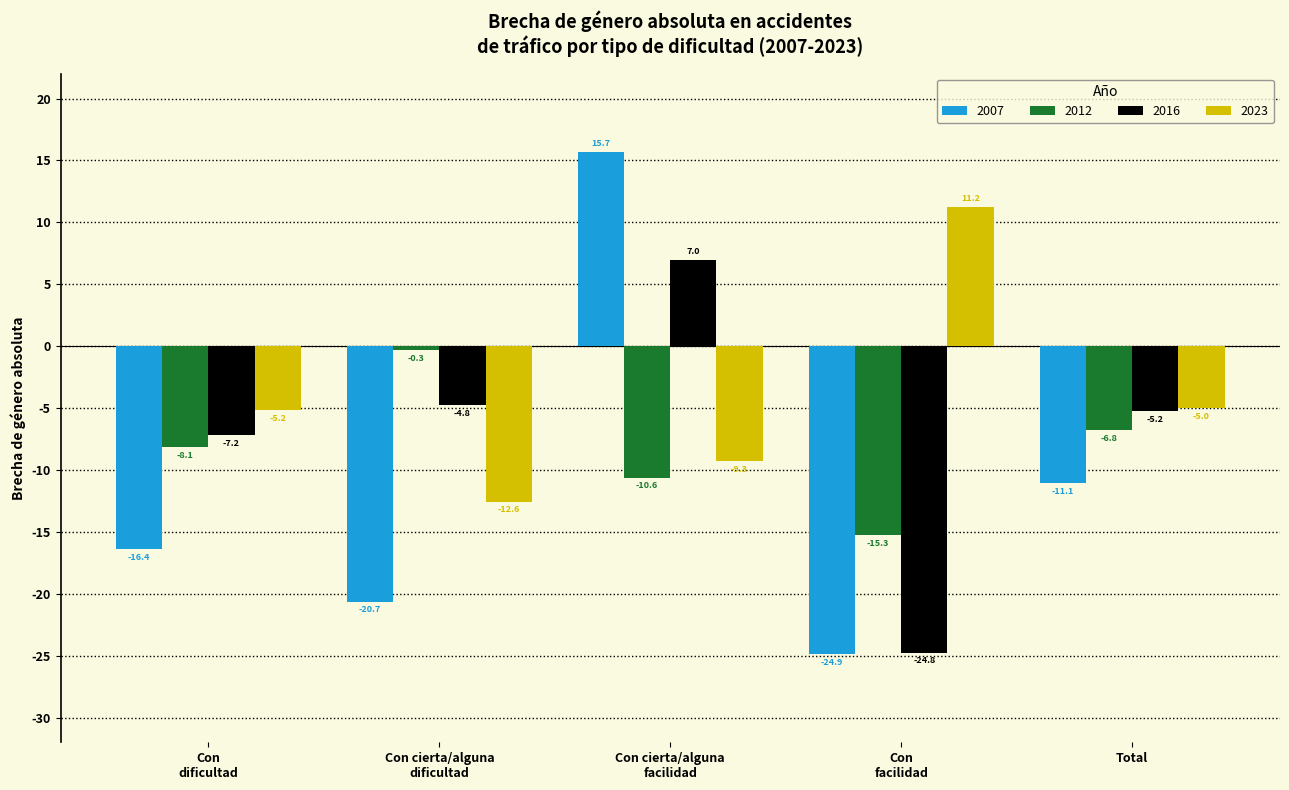

At which label is 2007 closest to -4?

Total